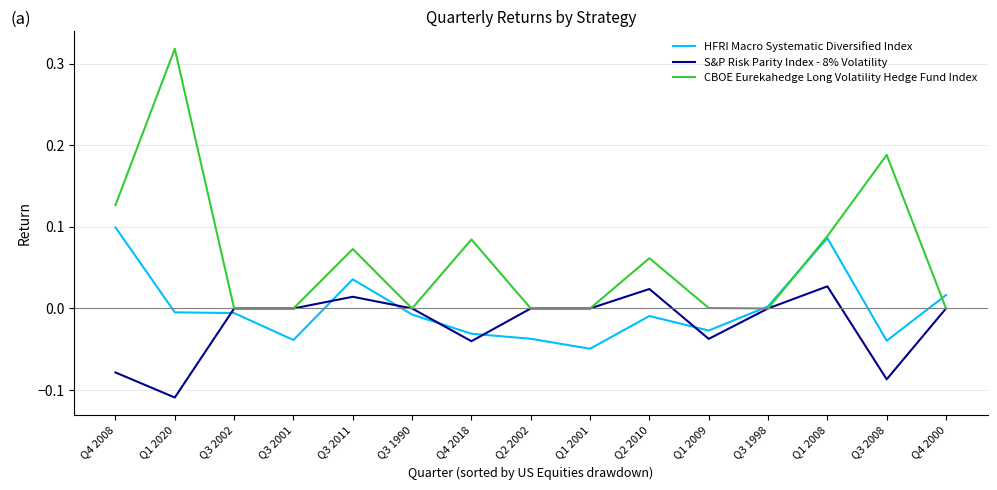

At which category does CBOE Eurekahedge Long Volatility Hedge Fund Index reach its first local peak?

Q1 2020